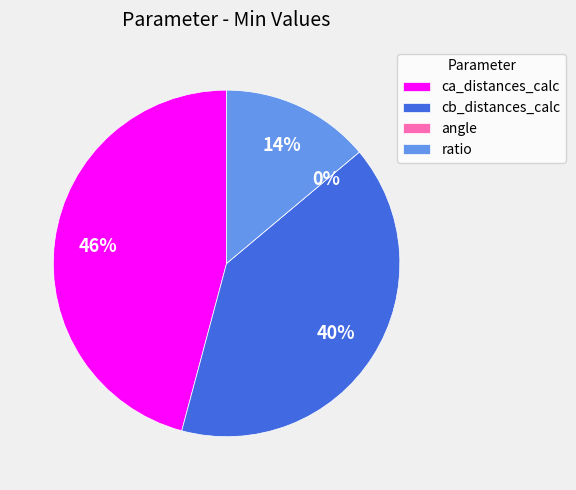

Which category has the smallest portion of the pie?

angle